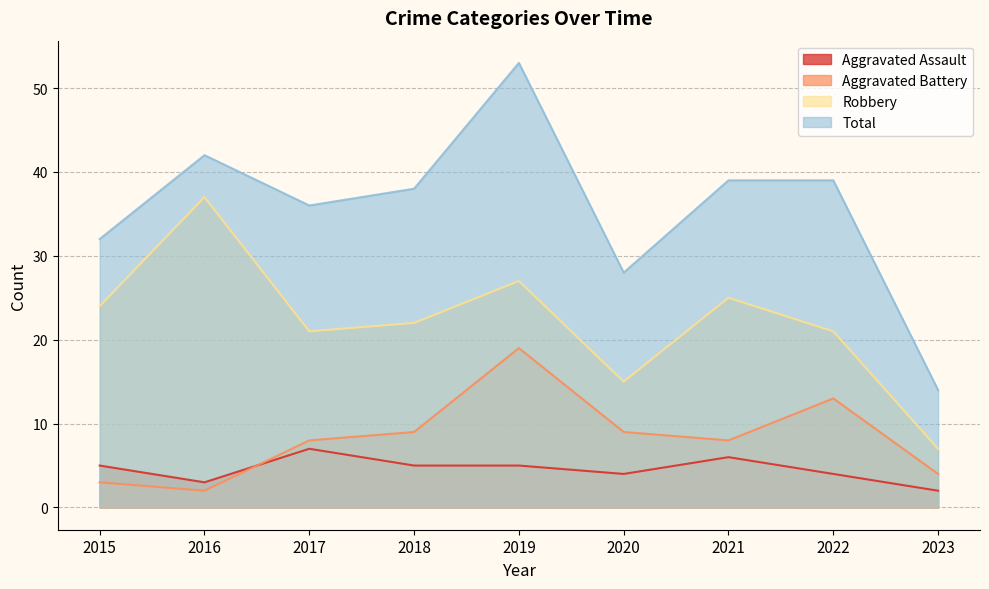

Which series changed the most between 2019 and 2023?

Total